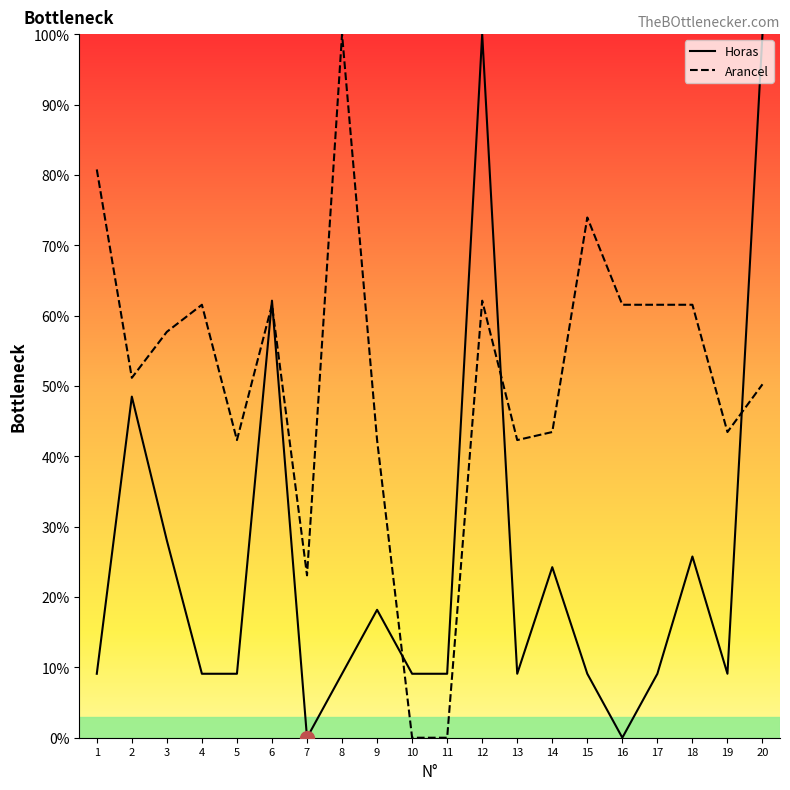

Rank the series by their average value, from highest to lowest.

Arancel, Horas